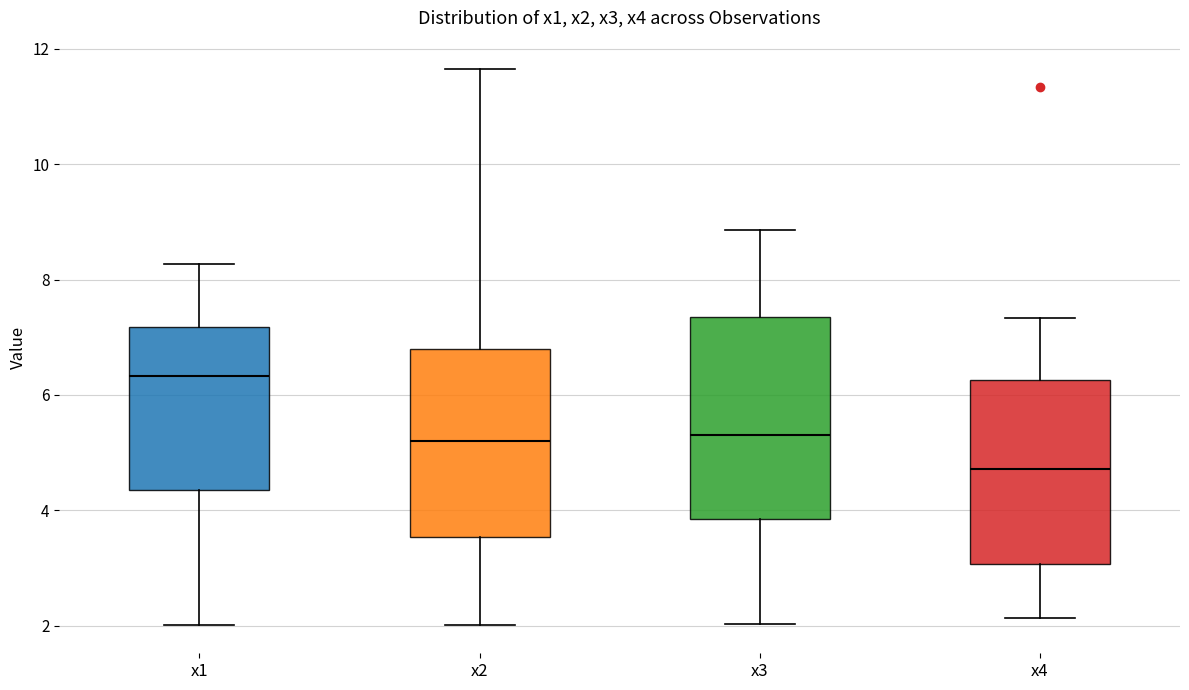

Where does the upper whisker of the box for x4 end on the y-axis? The values are not printed on the chart, so give them approximately, as read against the axis.

7.4